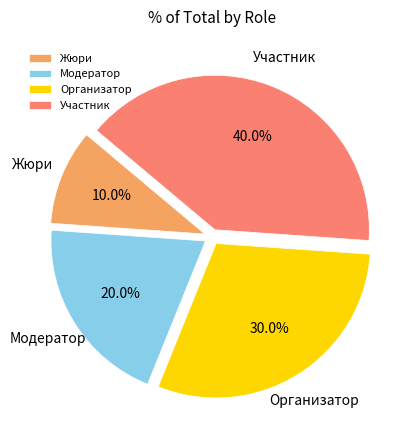

Which slice is the largest?

Участник